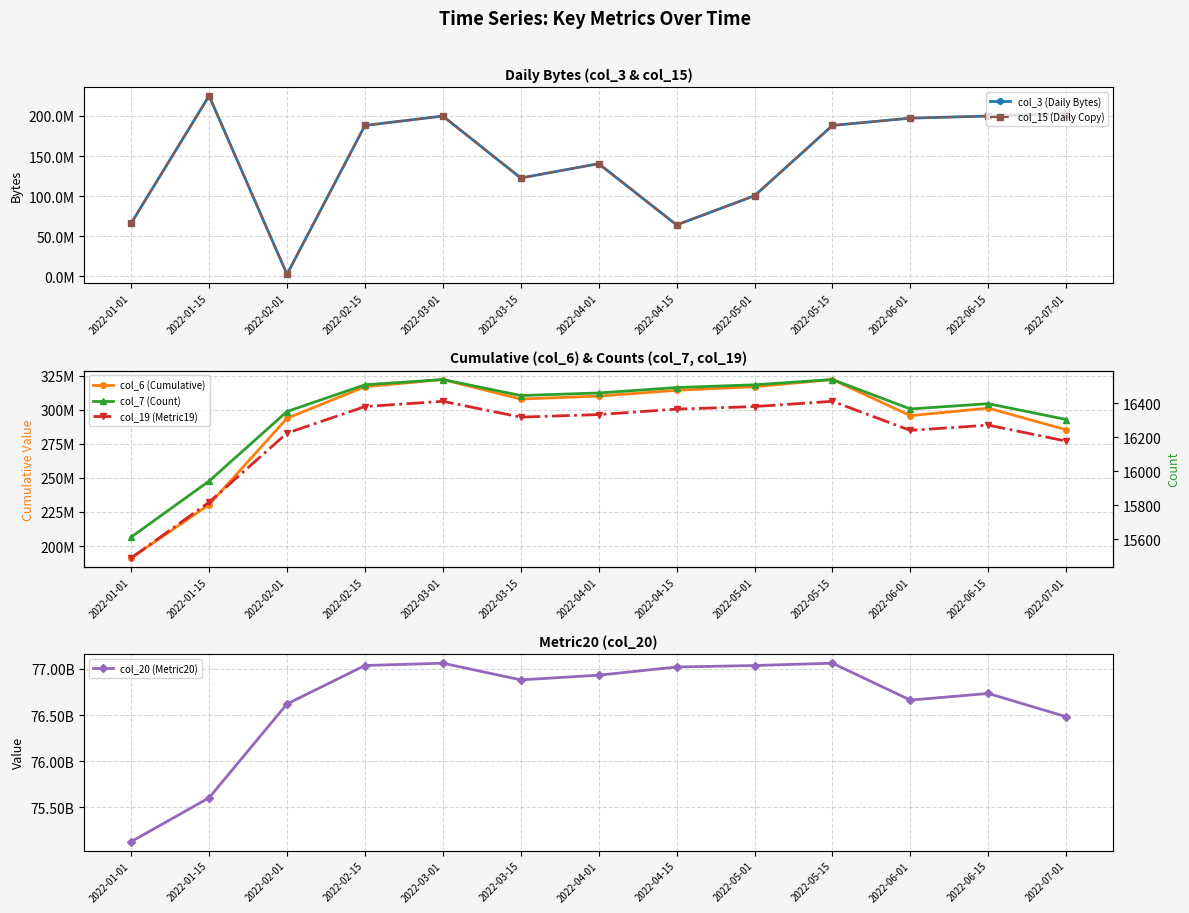

Which category has the highest value in the col_19 (Metric19) series?

2022-03-01